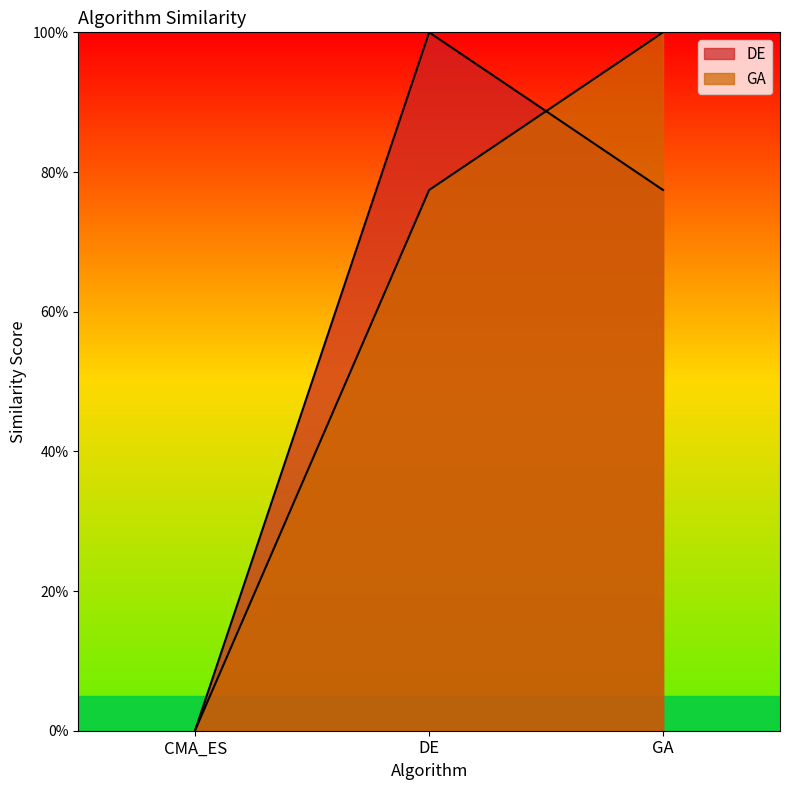

Which series has the largest range (max minus min)?

DE